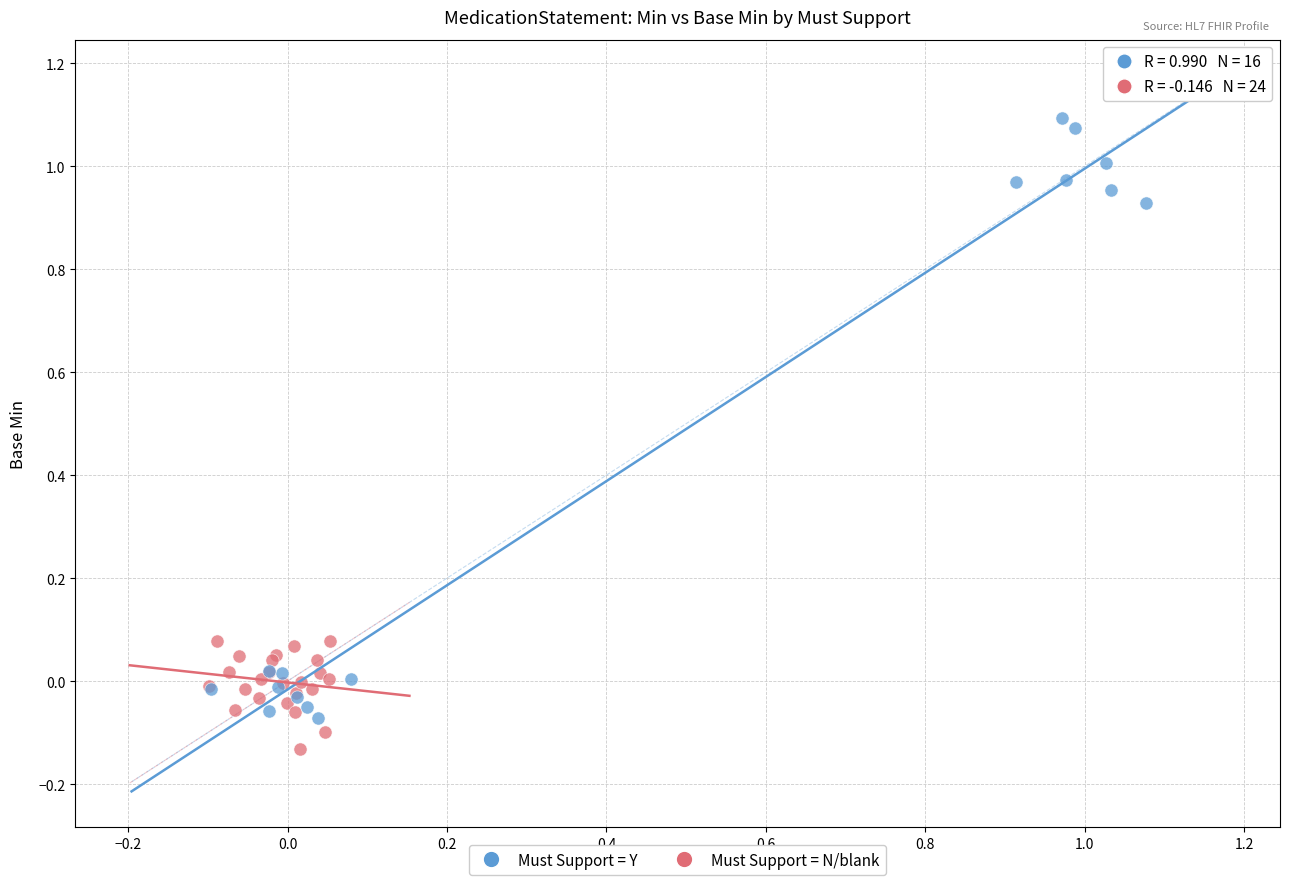

What are all the series names shown in the legend?

Must Support = Y, Must Support = N/blank